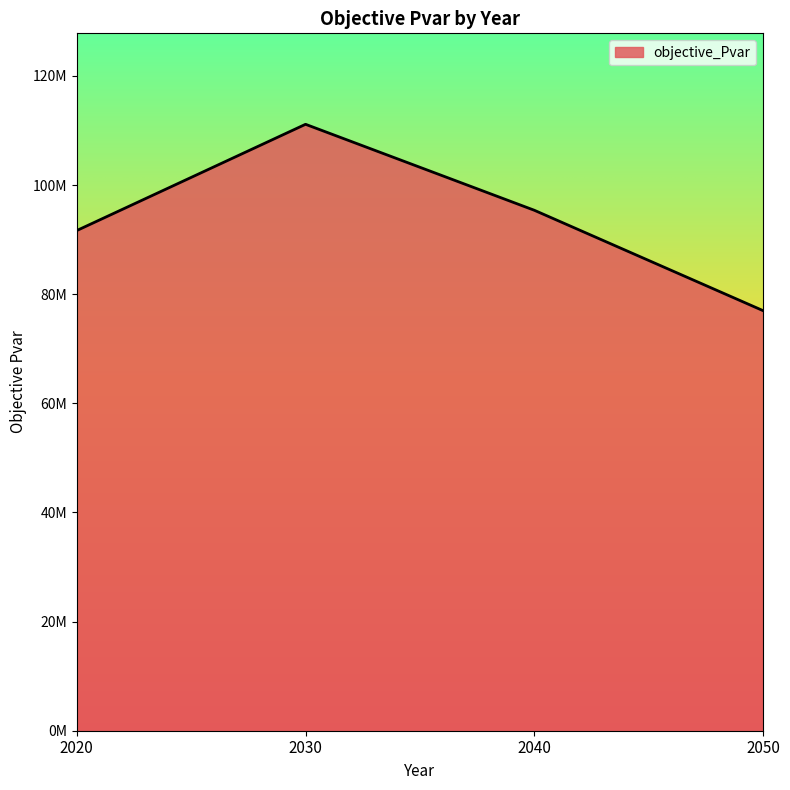

What is the difference between the maximum and minimum values?

34148627.3